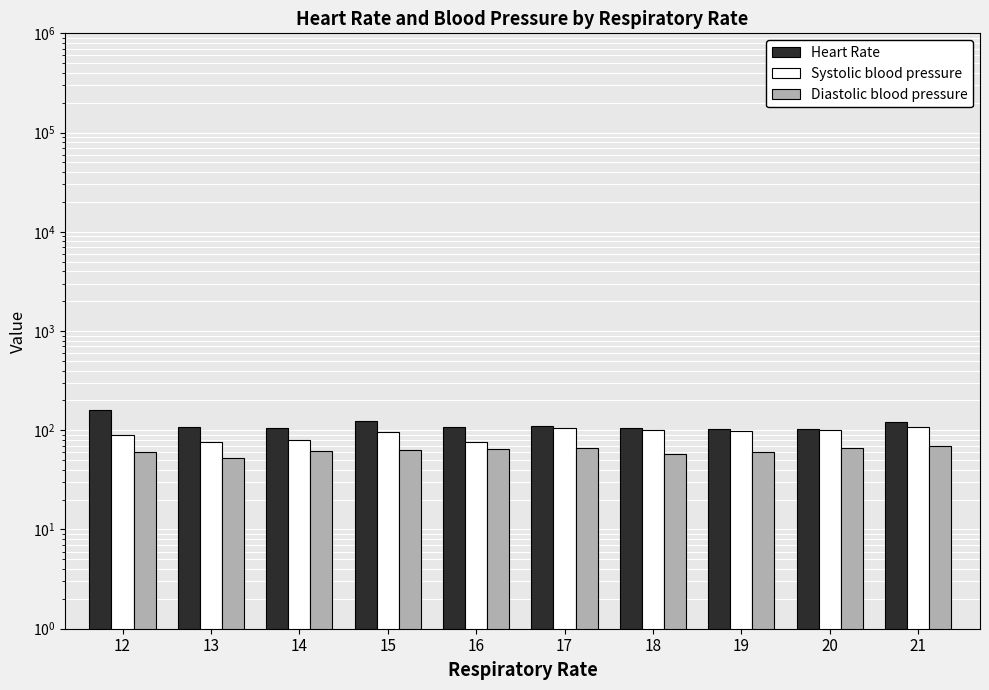

The value of Systolic blood pressure at 19 is 98. True or false?

True